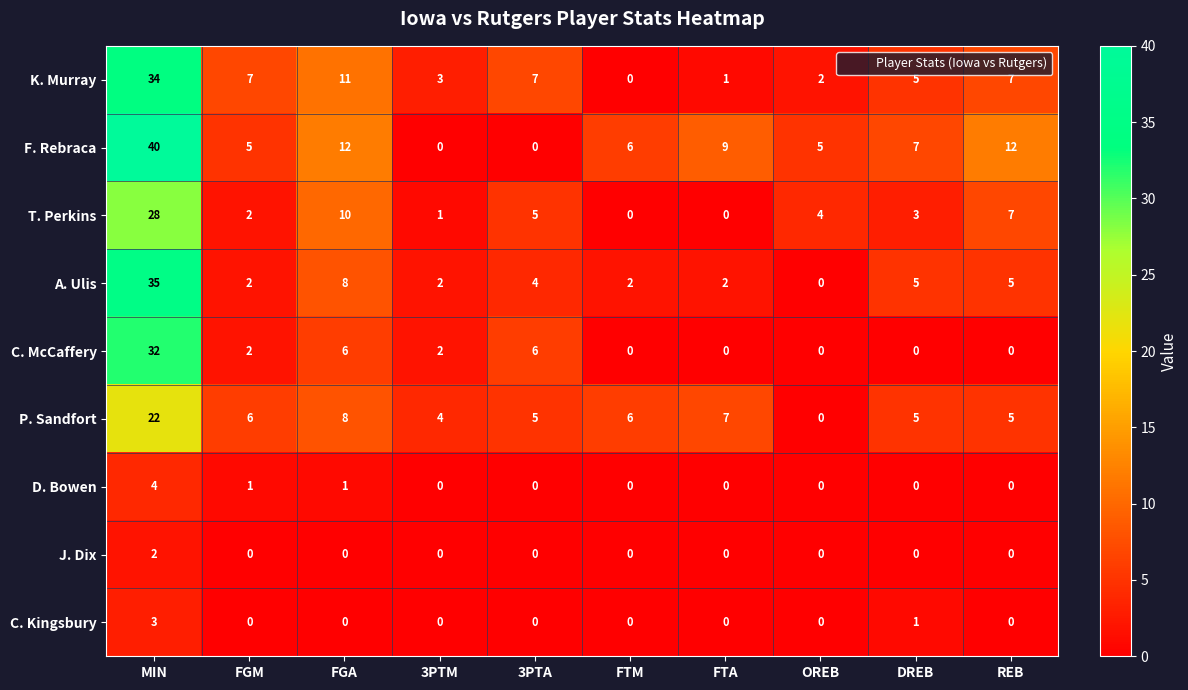

What is the greatest value displayed?

40